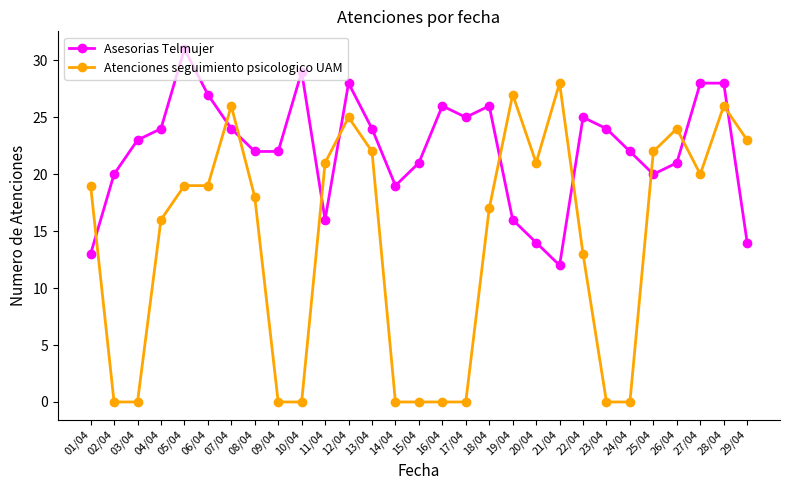

How many data points in Asesorias Telmujer are less than 23?

14